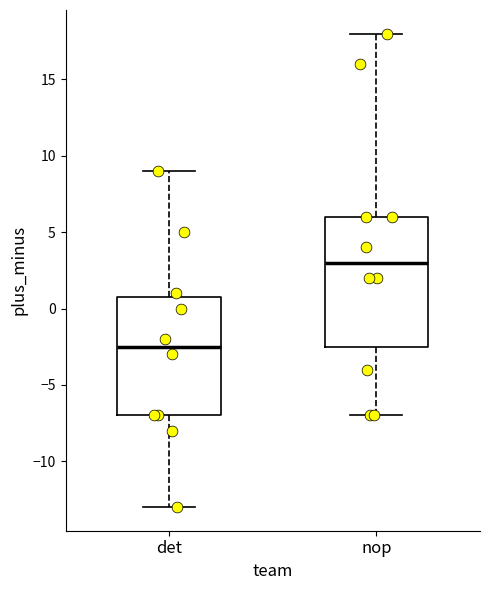

Reading left to right, transcribe this box plot: for each box, give where its median line is, the range the box spans, and where its two whiskers end, as read against the y-axis. The values are not printed on the chart, so give them approximately, as read against the axis.

det: median -2.5, box -7.0 to 1.0, whiskers -13.0 to 9.0
nop: median 3.0, box -2.5 to 6.0, whiskers -7.0 to 18.0